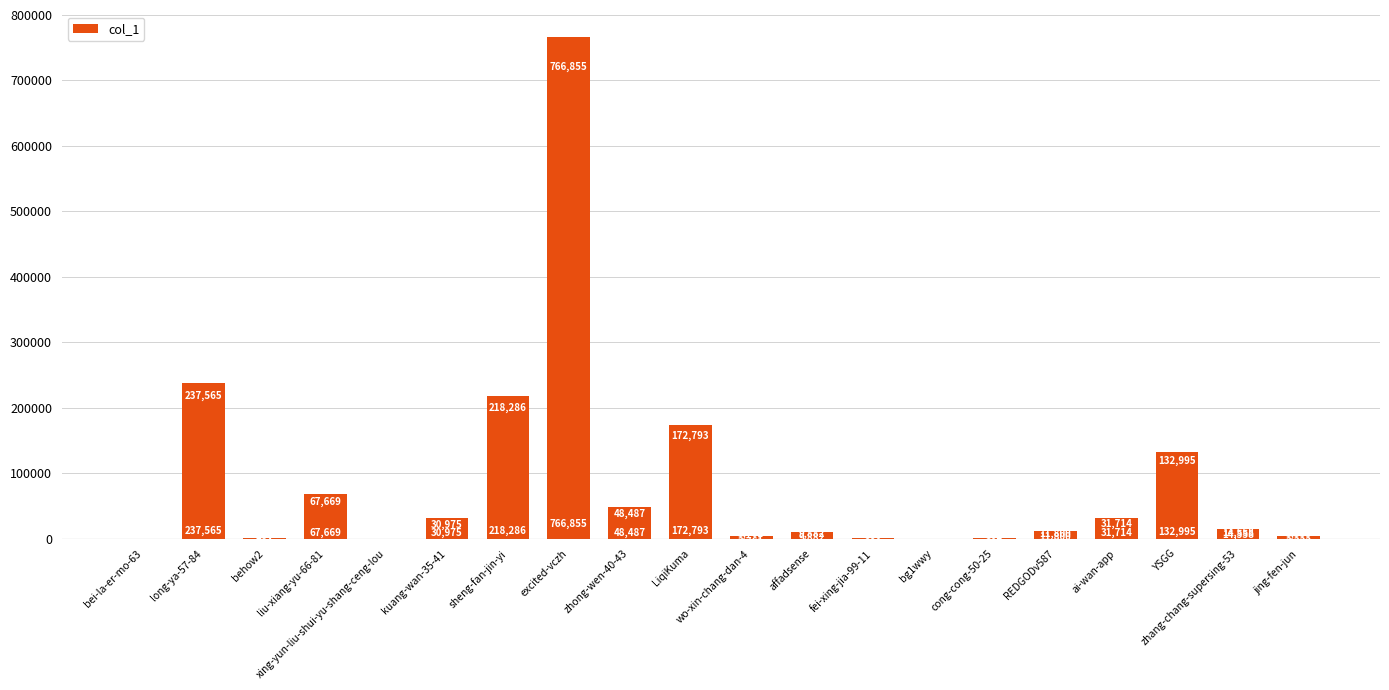

What is the change in value from bei-la-er-mo-63 to excited-vczh?

+766839